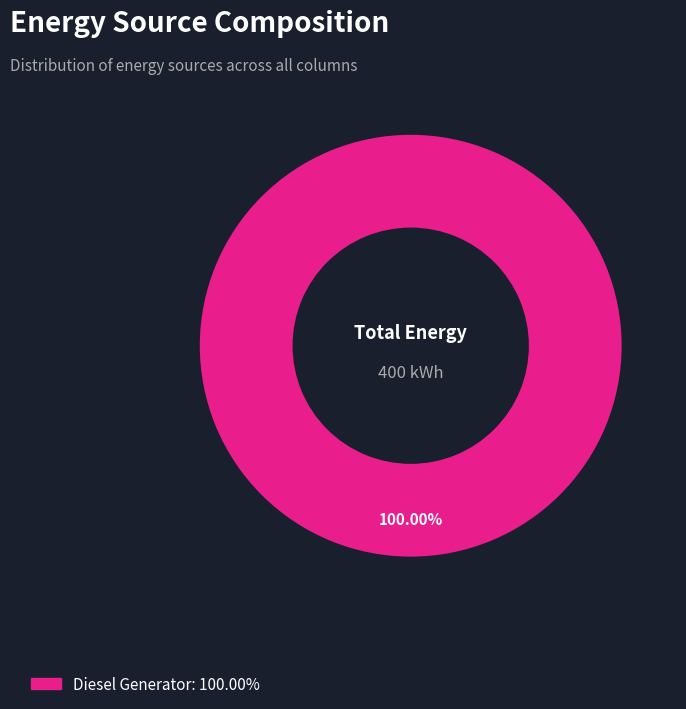

How many segments does this pie chart have?

1